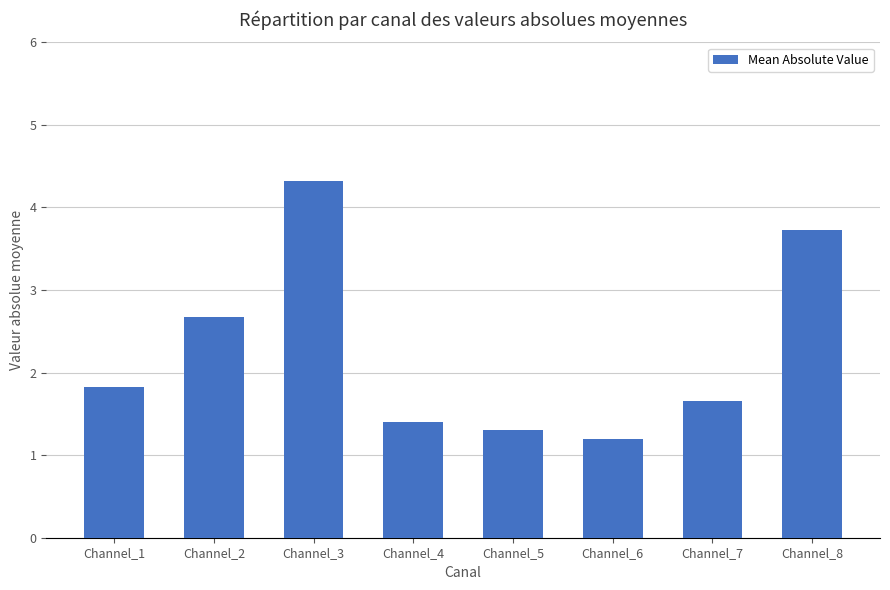

The chart shows a value of 0.9 at Channel_5. True or false?

False